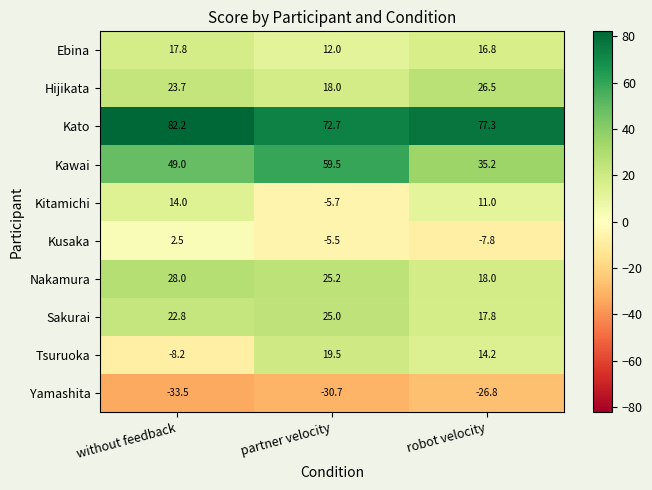

What is the difference between the maximum and minimum values in the Sakurai series?

7.2